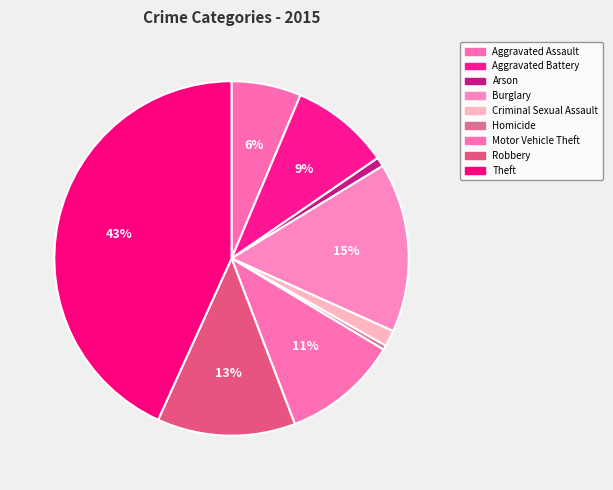

How many segments does this pie chart have?

9